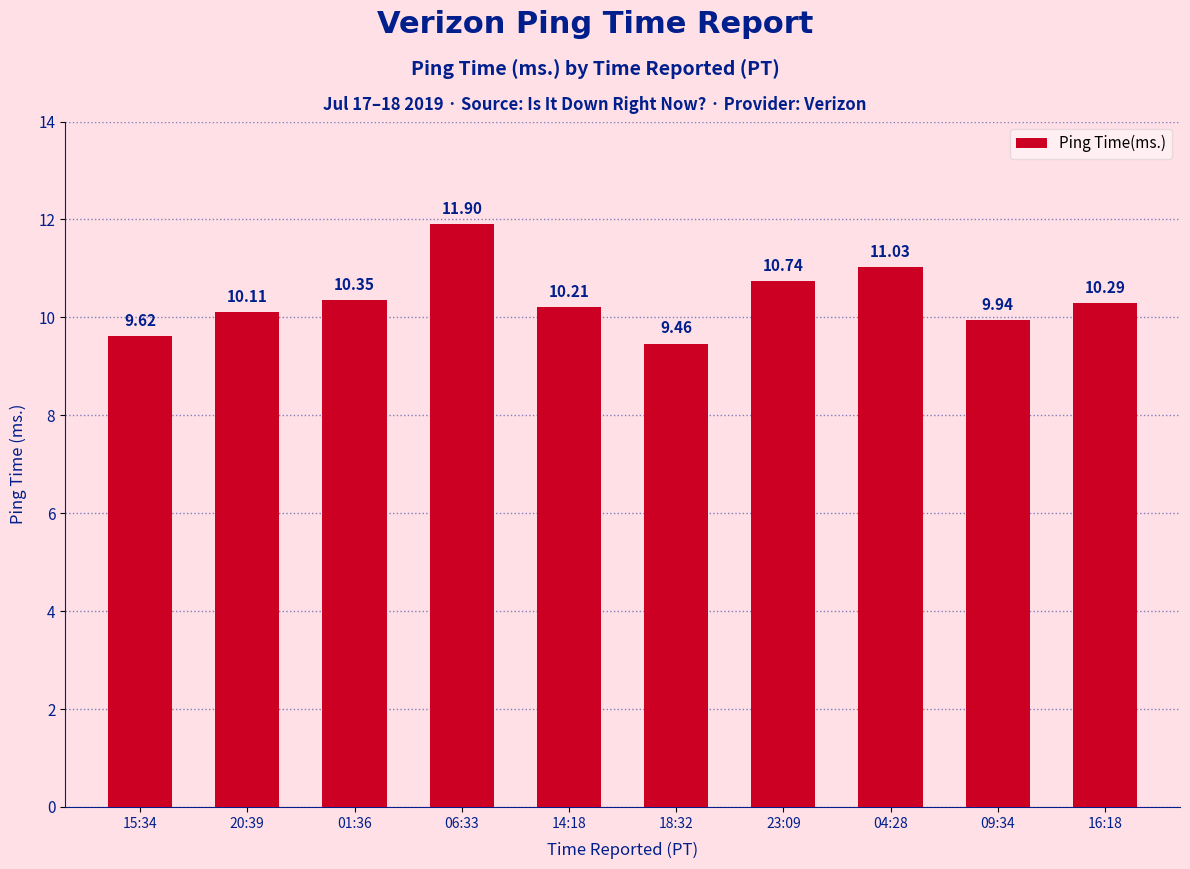

Where does the data first go above 10?

20:39